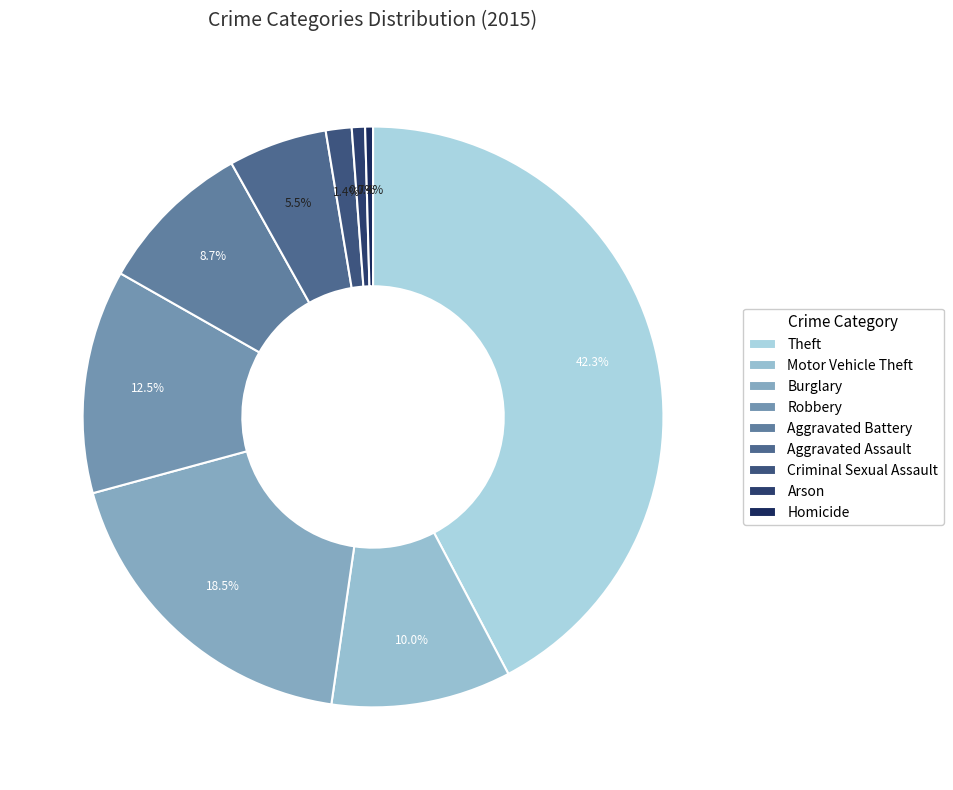

True or false: Aggravated Battery accounts for 1% of the total.

False